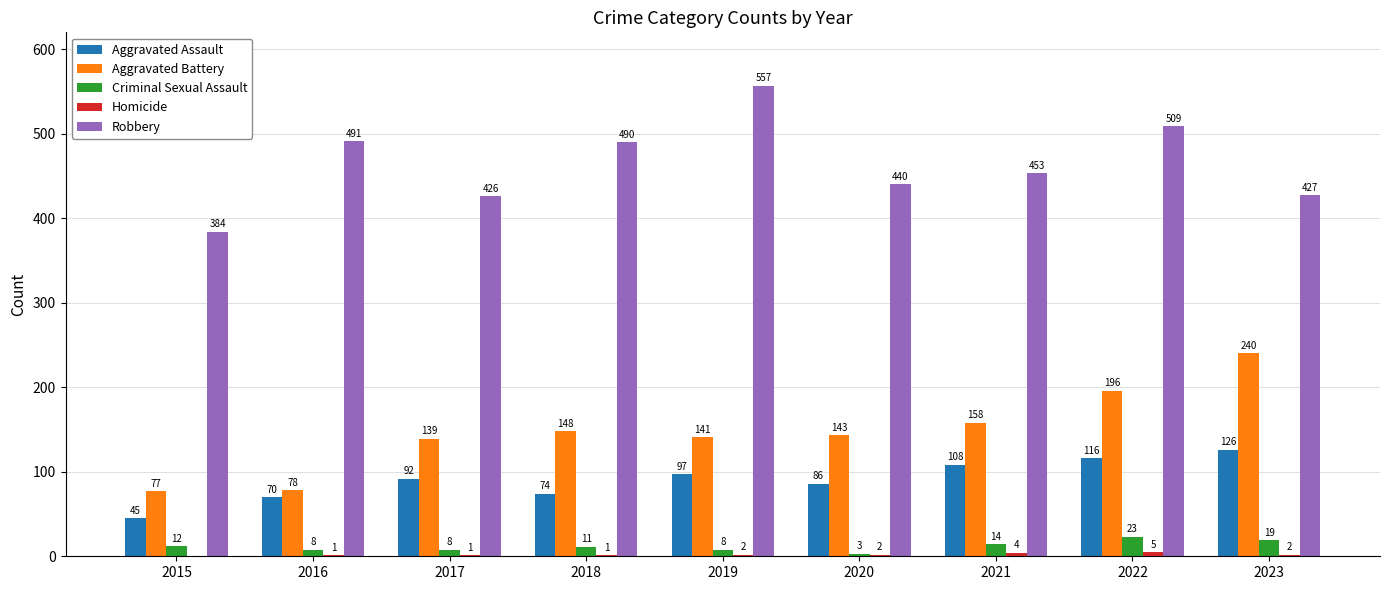

What is the total value across all series at 2023?

814